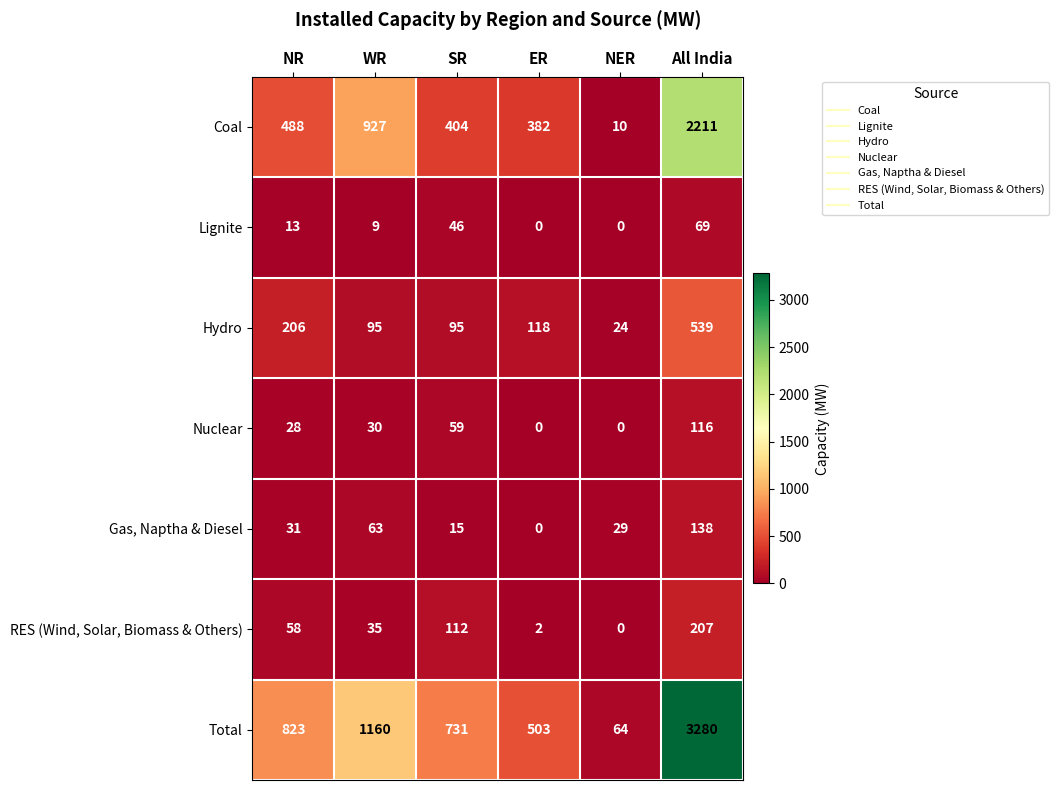

What is the difference between the second highest and minimum values in the Gas, Naptha & Diesel series?

63